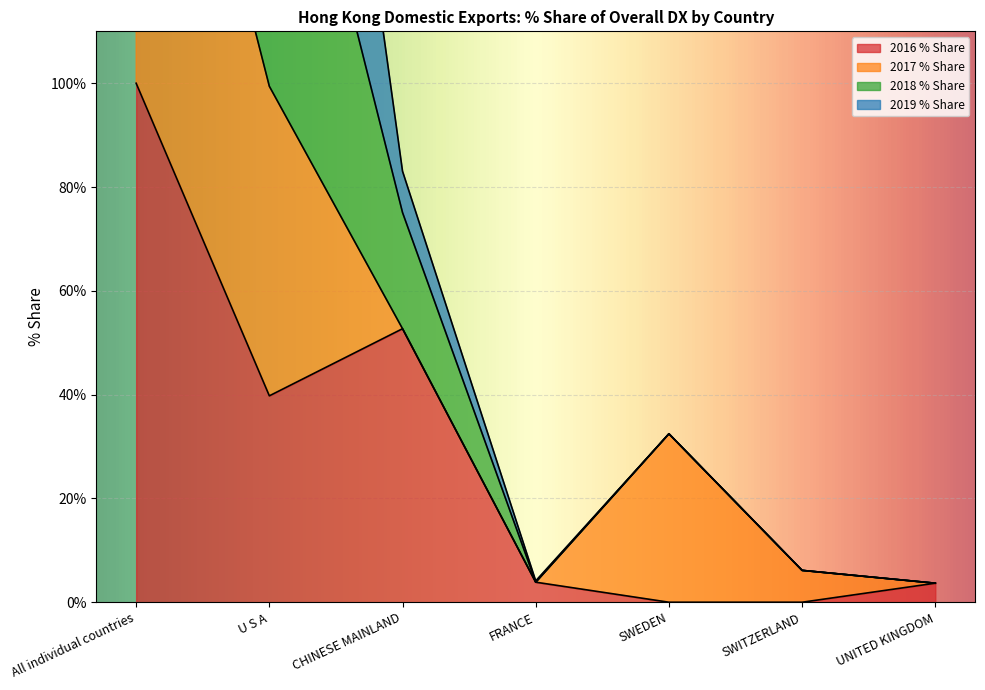

At which category does 2016 % Share reach its first local valley?

U S A